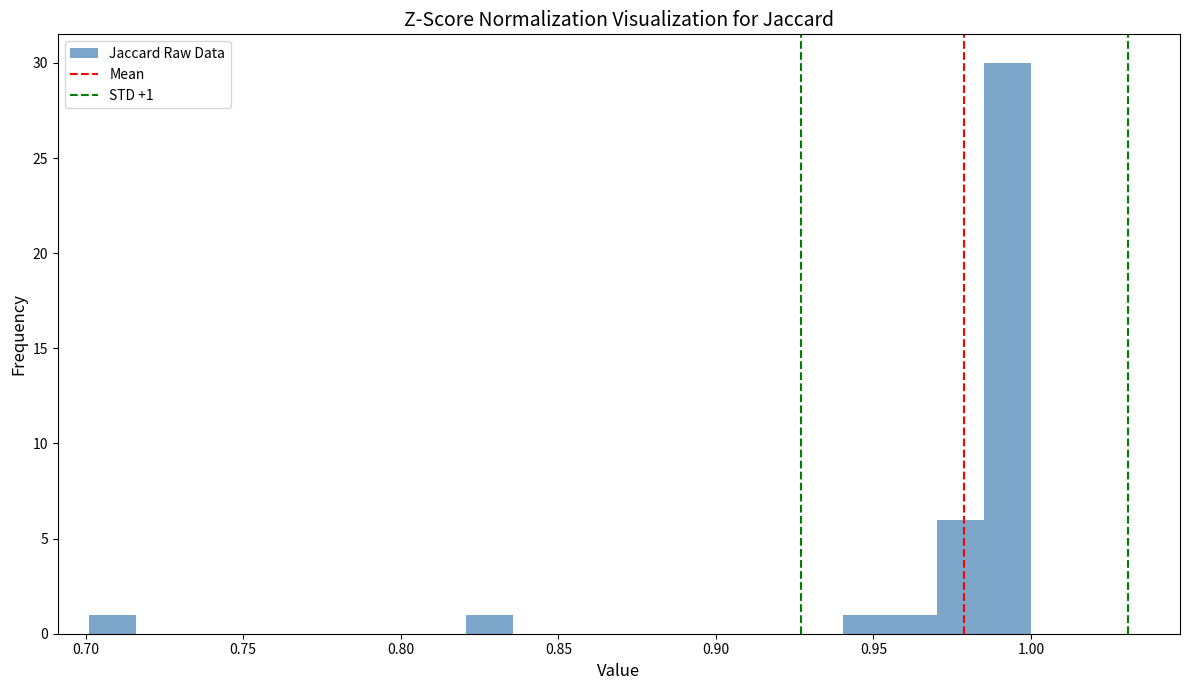

Around what value on the x-axis is the tallest bar? Give the approximate position of its centre, as read against the axis.

0.995